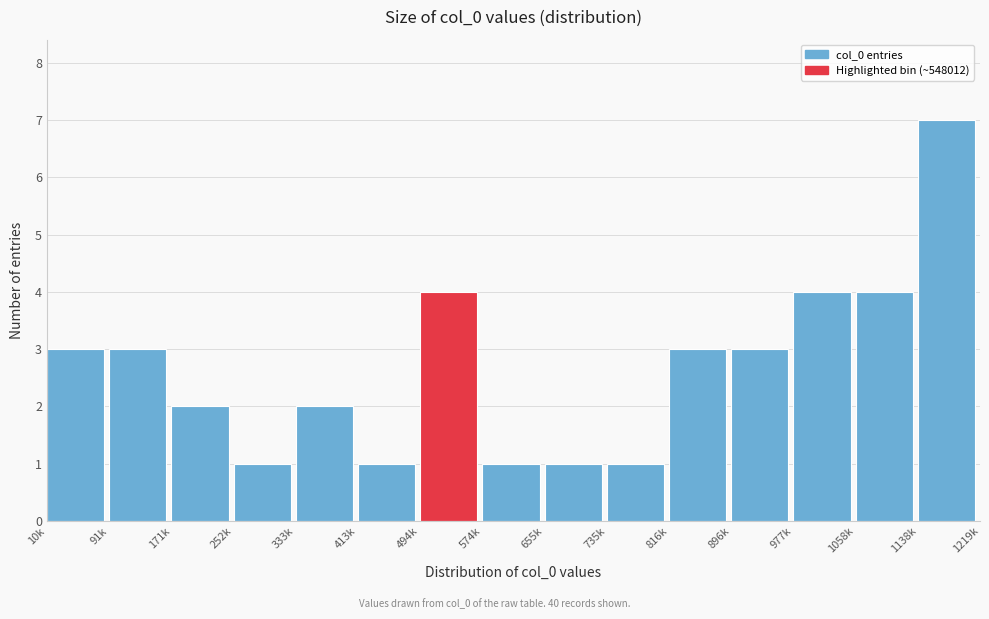

Reading right to left, extract all data points from this chart.

1138k=7	1058k=4	977k=4	896k=3	816k=3	735k=1	655k=1	574k=1	494k=4	413k=1	333k=2	252k=1	171k=2	91k=3	10k=3